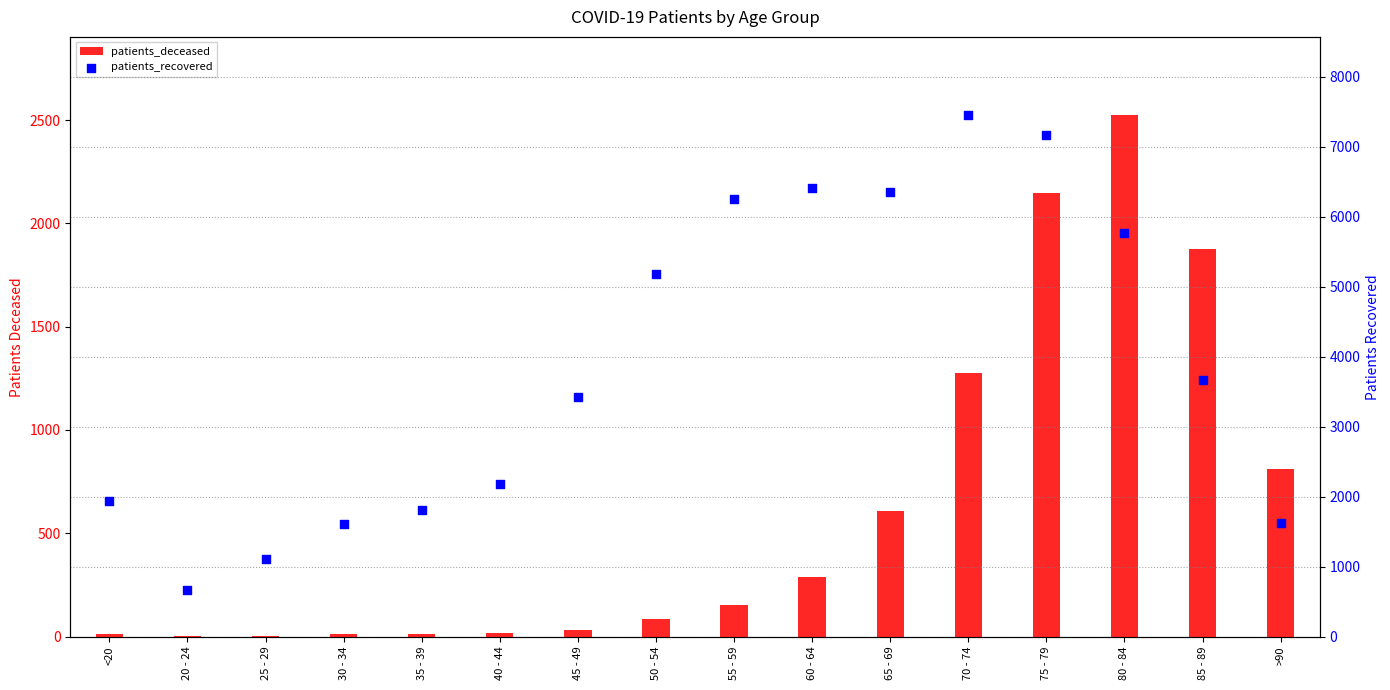

Is the value of patients_deceased at 65 - 69 greater than the value of patients_recovered at 55 - 59?

No